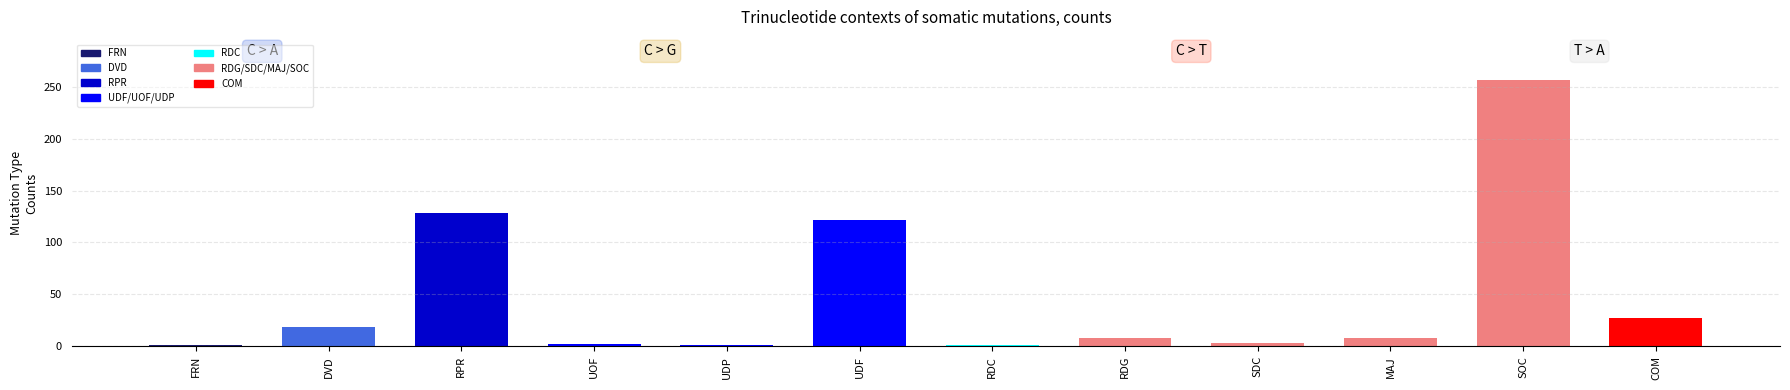

How many values are below 8?

5